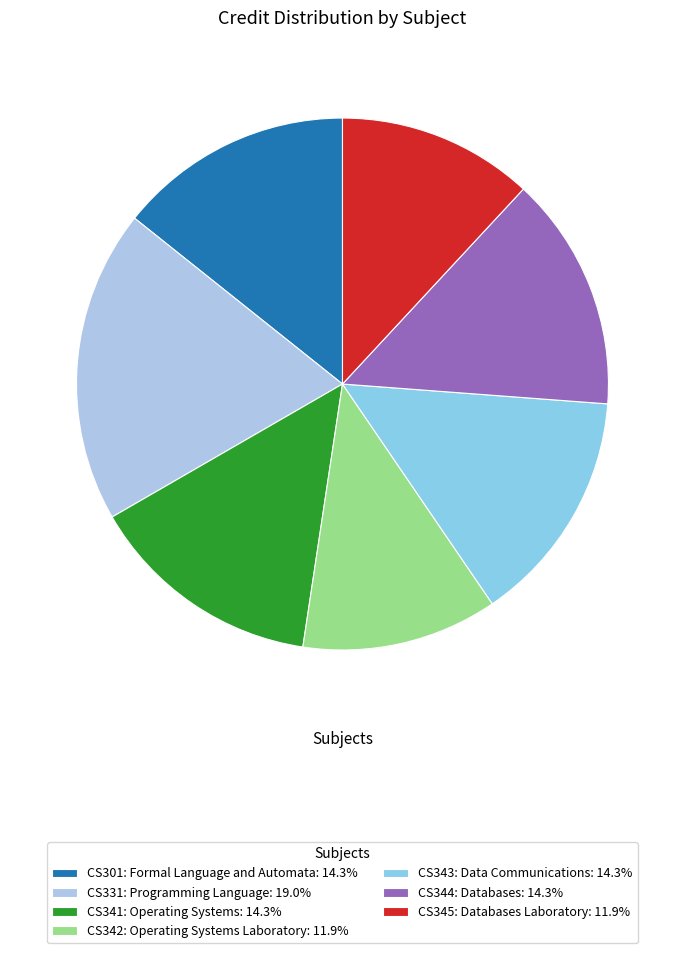

Which slice is the smallest?

CS342: Operating Systems Laboratory